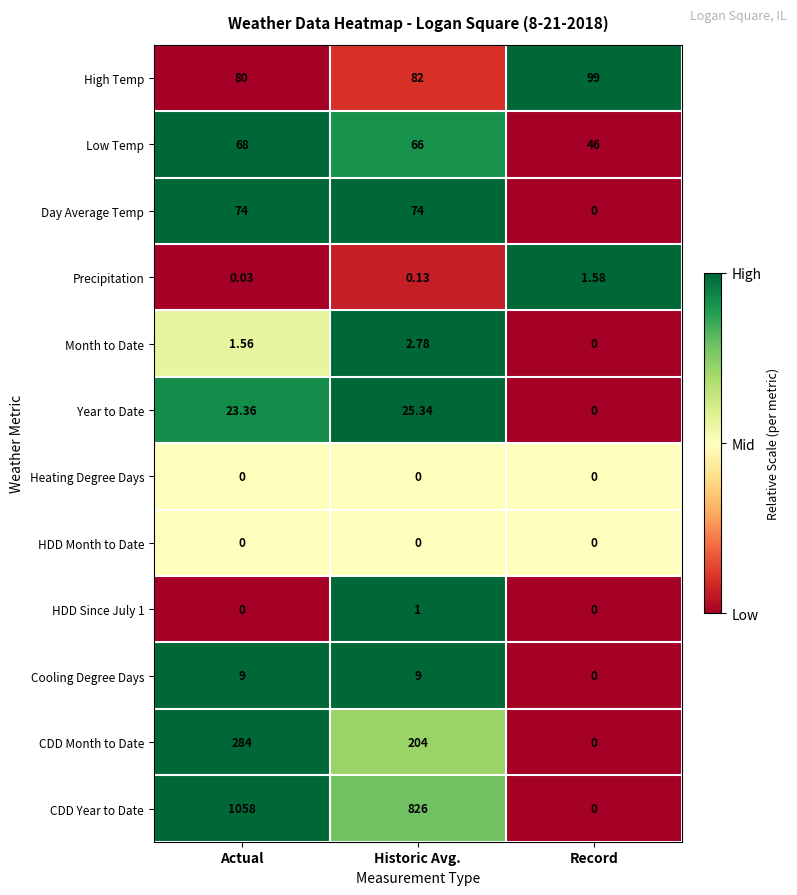

At how many categories does at least one series exceed 0?

3